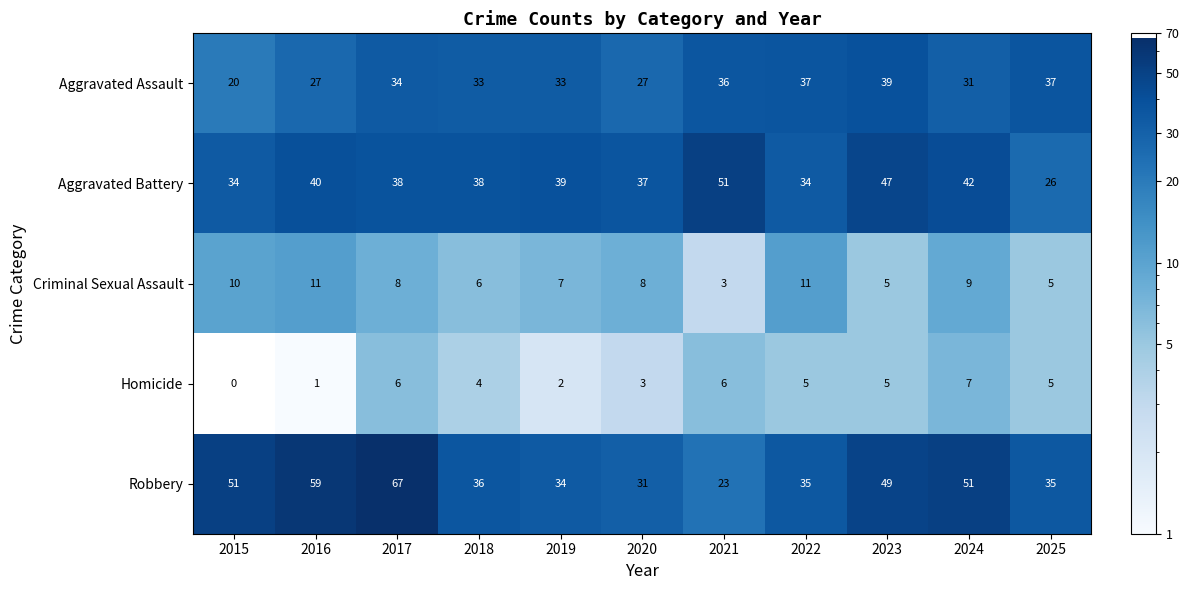

At how many categories does at least one series exceed 19?

11